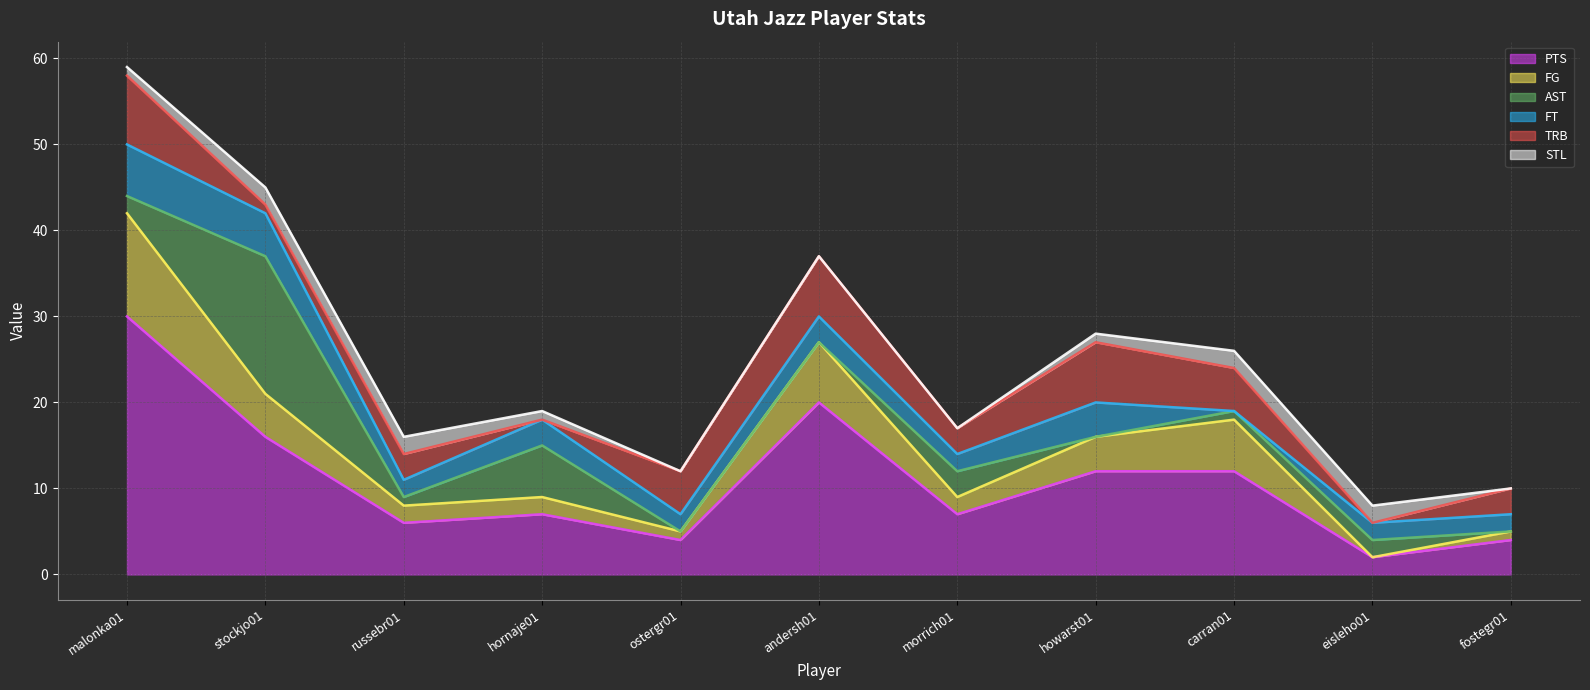

Reading left to right, list all the values displayed in this chart.

PTS: malonka01=30	stockjo01=16	russebr01=6	hornaje01=7	ostergr01=4	andersh01=20	morrich01=7	howarst01=12	carran01=12	eisleho01=2	fostegr01=4
FG: malonka01=12	stockjo01=5	russebr01=2	hornaje01=2	ostergr01=1	andersh01=7	morrich01=2	howarst01=4	carran01=6	eisleho01=0	fostegr01=1
AST: malonka01=2	stockjo01=16	russebr01=1	hornaje01=6	ostergr01=0	andersh01=0	morrich01=3	howarst01=0	carran01=1	eisleho01=2	fostegr01=0
FT: malonka01=6	stockjo01=5	russebr01=2	hornaje01=3	ostergr01=2	andersh01=3	morrich01=2	howarst01=4	carran01=0	eisleho01=2	fostegr01=2
TRB: malonka01=8	stockjo01=1	russebr01=3	hornaje01=0	ostergr01=5	andersh01=7	morrich01=3	howarst01=7	carran01=5	eisleho01=0	fostegr01=3
STL: malonka01=1	stockjo01=2	russebr01=2	hornaje01=1	ostergr01=0	andersh01=0	morrich01=0	howarst01=1	carran01=2	eisleho01=2	fostegr01=0